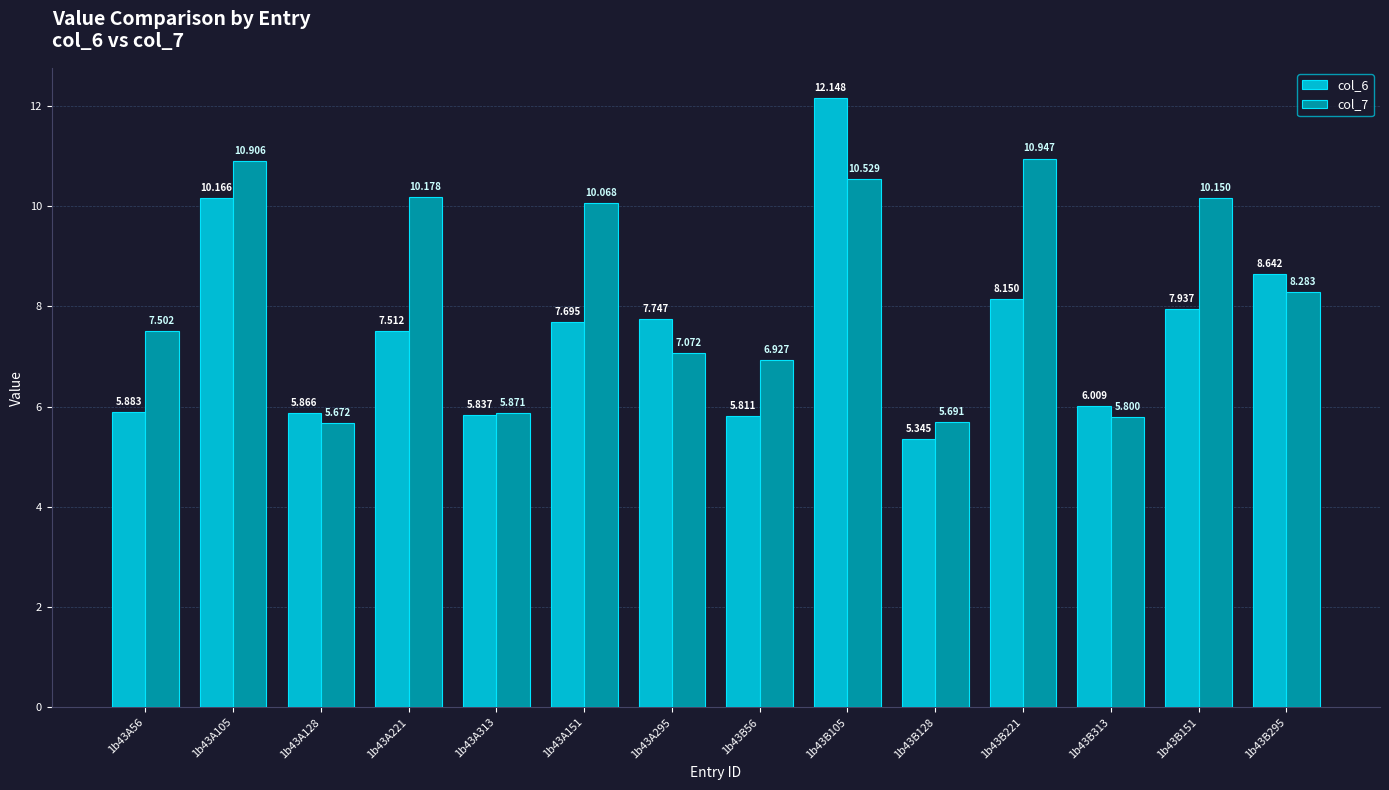

What value does the col_7 series have at 1b43B56?

6.9